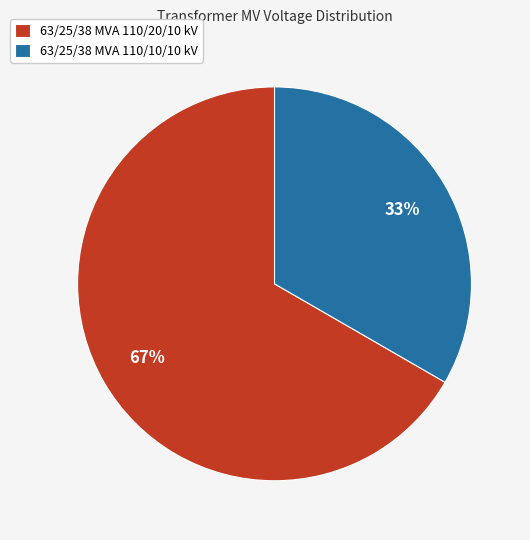

Combined, do 63/25/38 MVA 110/20/10 kV and 63/25/38 MVA 110/10/10 kV account for over 50%?

Yes